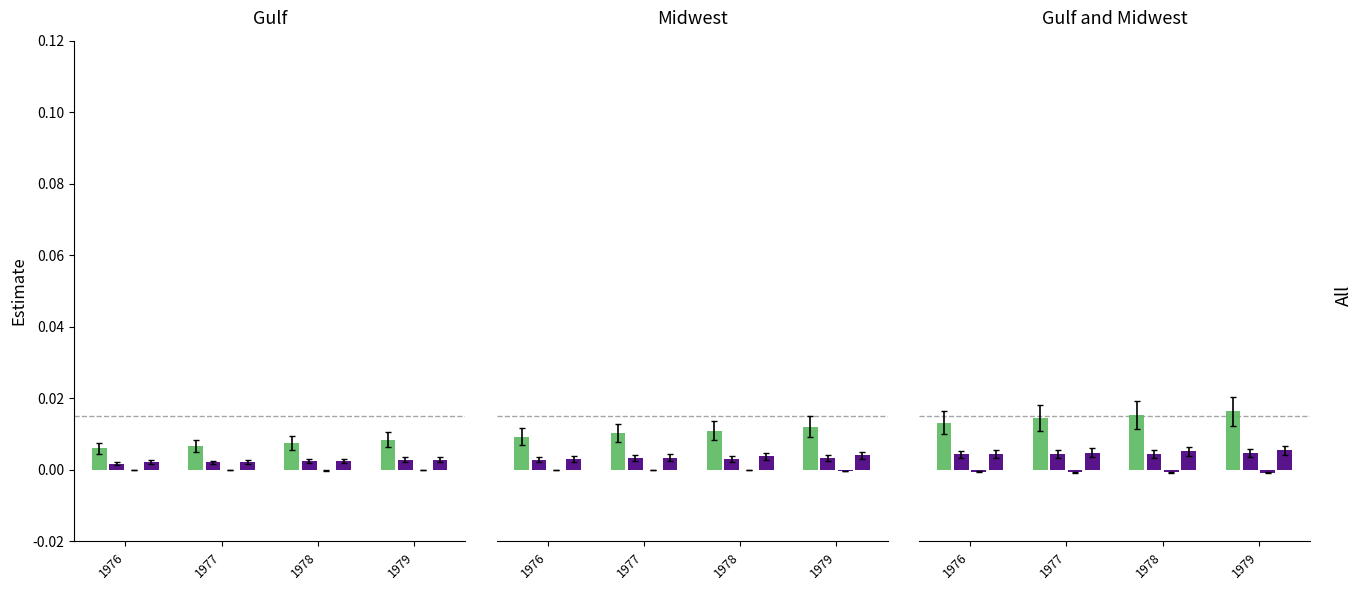

Are the bars horizontal?

No